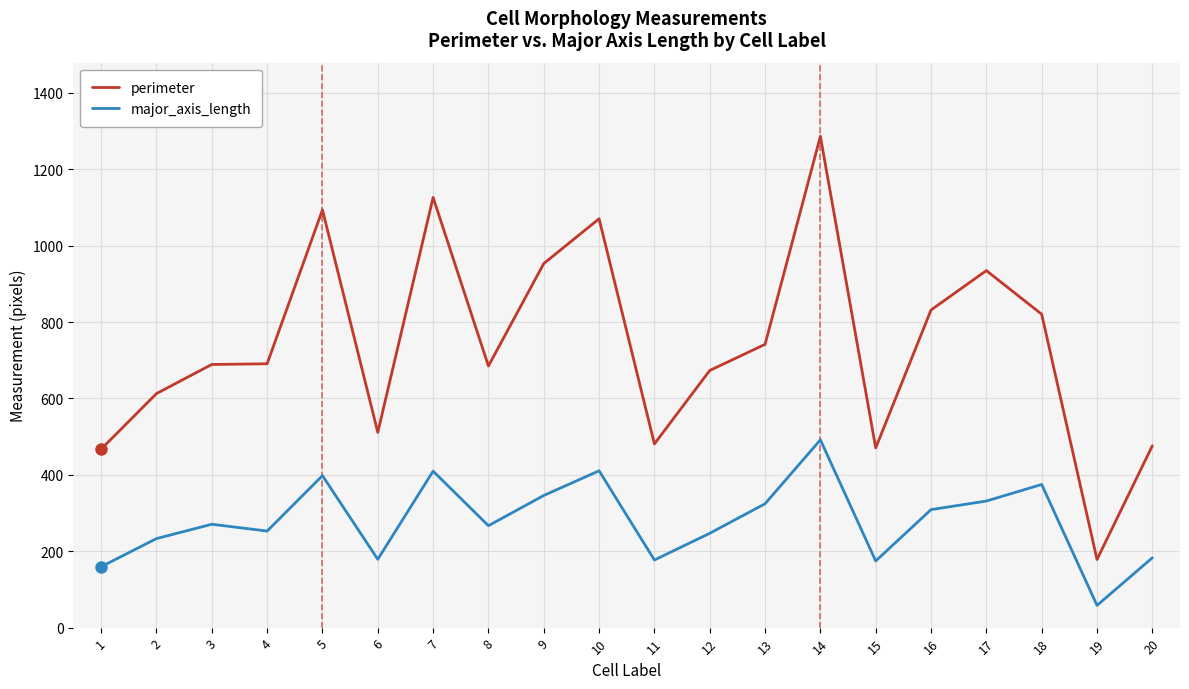

True or false: major_axis_length and perimeter intersect in this chart.

False